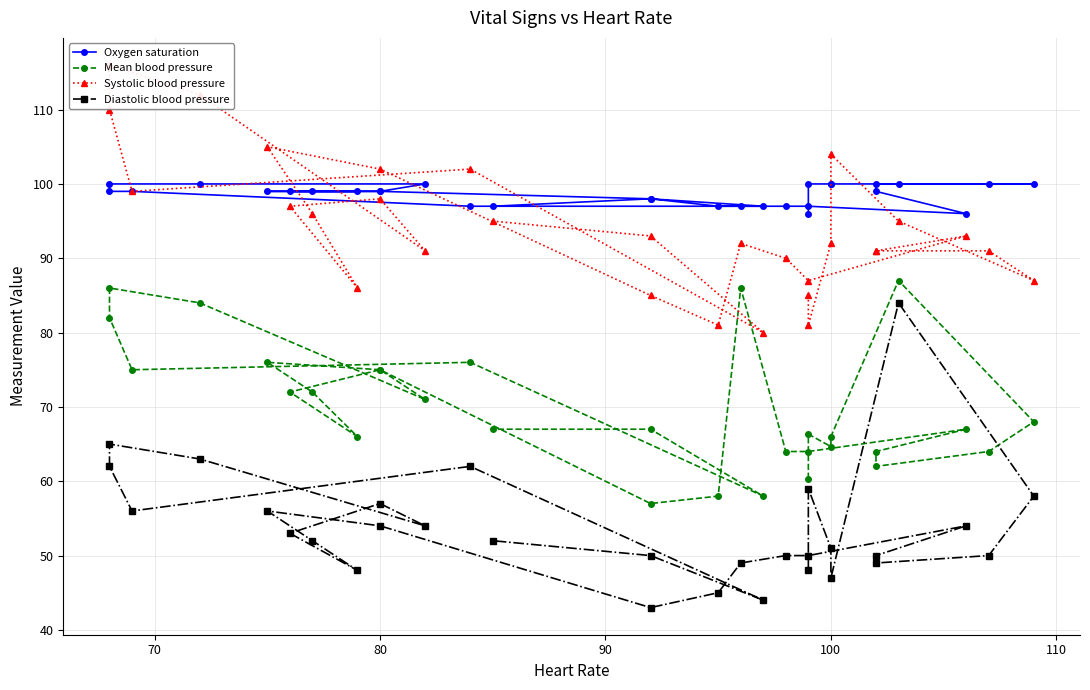

Is it true that Systolic blood pressure equals 58.7 at 18?

False